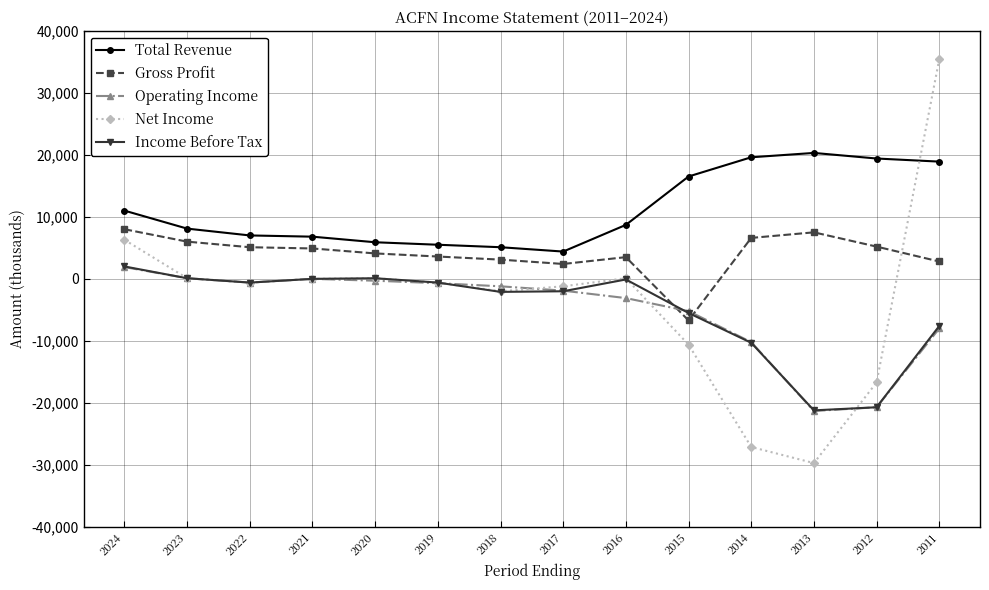

True or false: Income Before Tax has a value of -5500 at 2015.

True